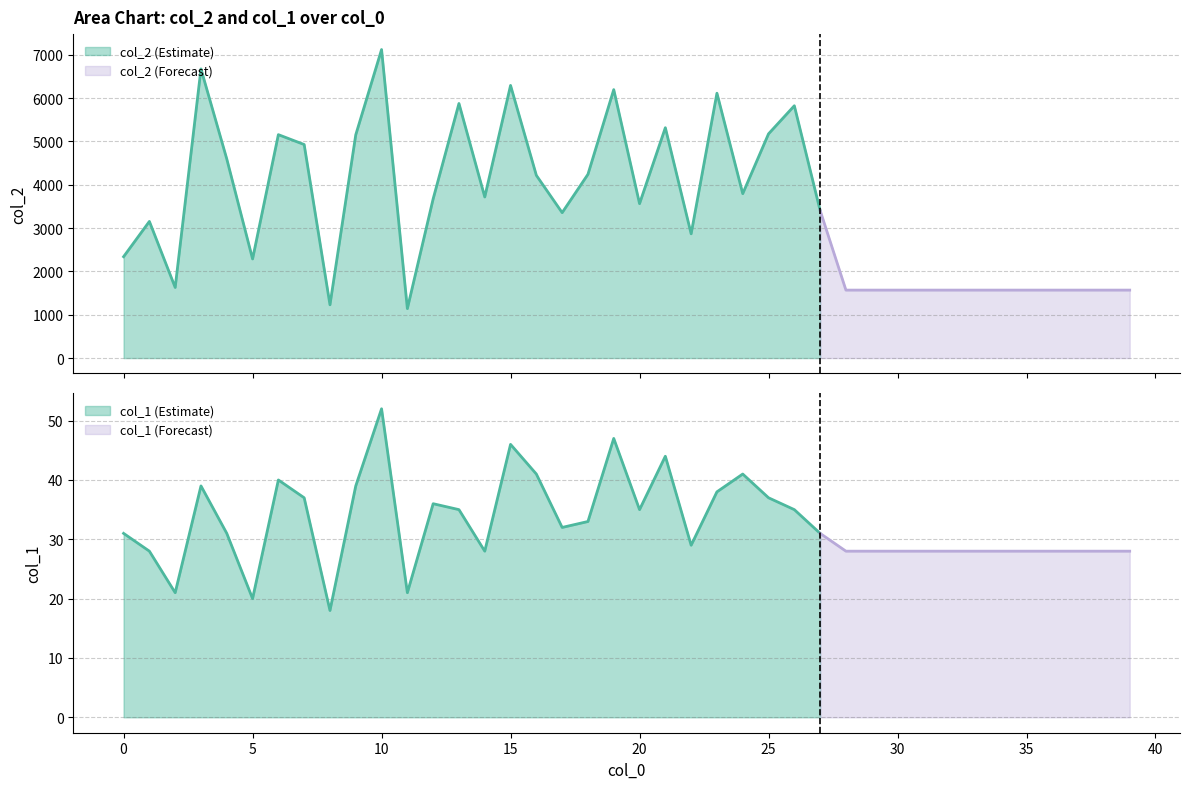

What is the maximum value shown in the chart?

7119